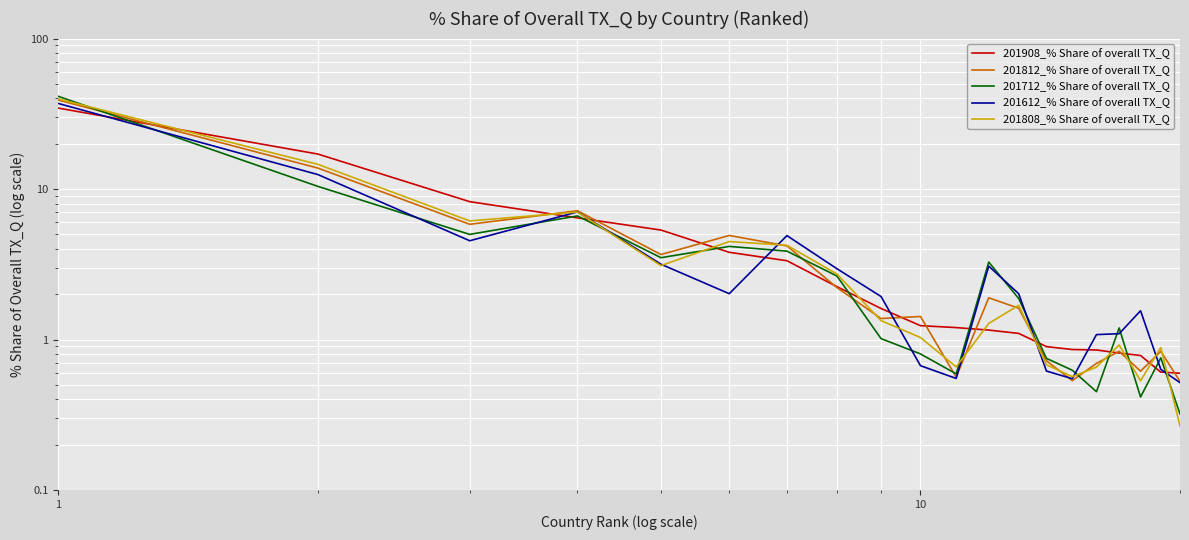

Which series changed the most between 1 and 10?

201908_% Share of overall TX_Q